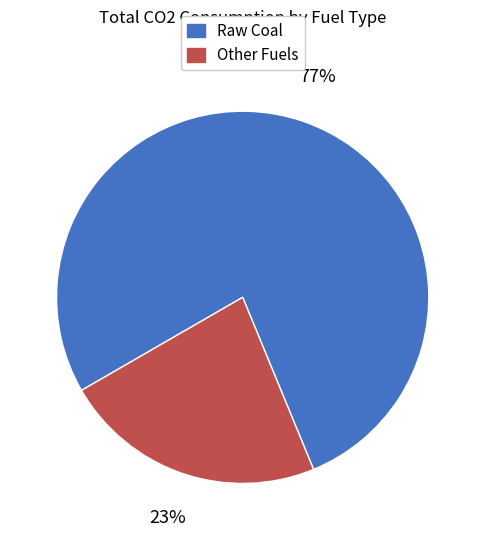

Is there a majority slice in this chart?

Yes